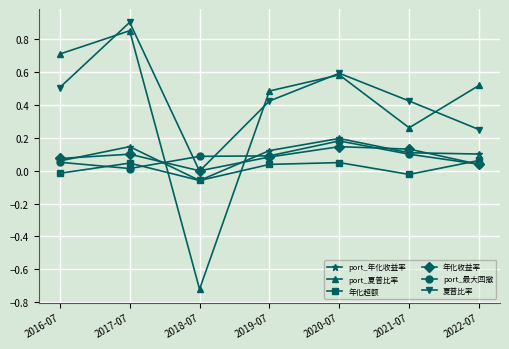

How many interior local peaks does the 年化收益率 series have?

2